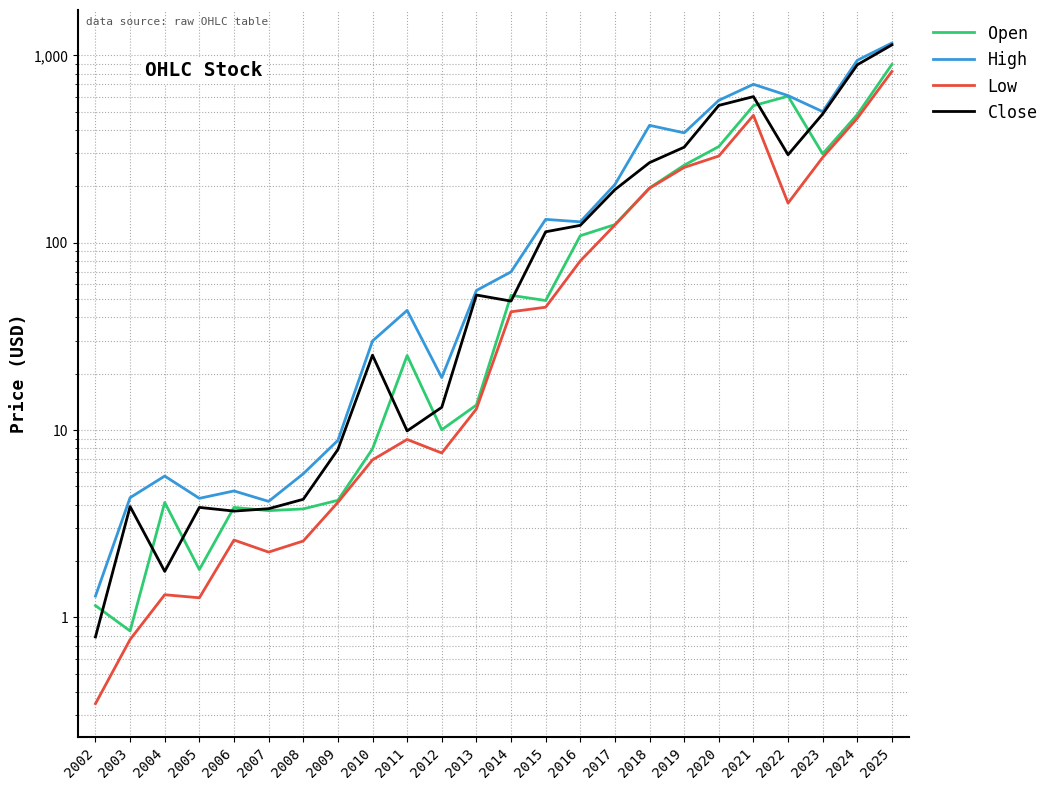

What is the difference between the highest and lowest values at 2008?

3.3